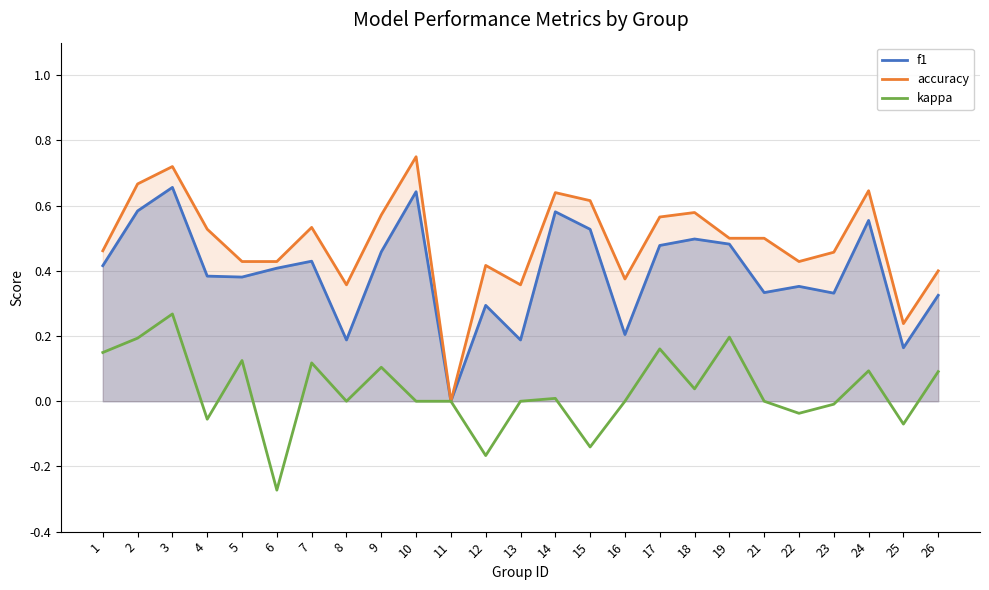

True or false: f1 has more than 2 interior local peaks.

True